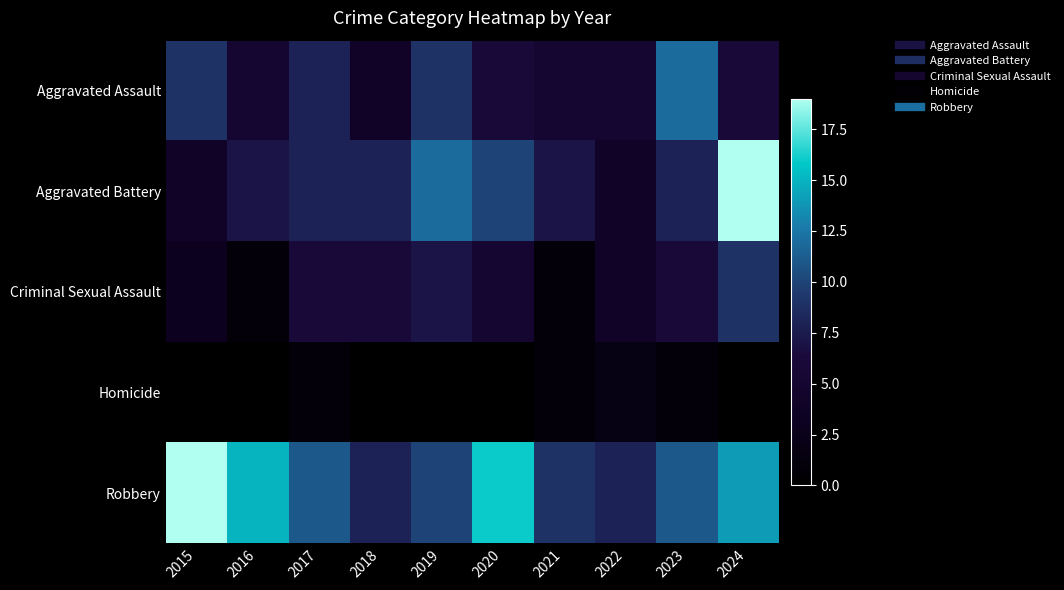

What is the spread (max minus min) of values at 2017?

10